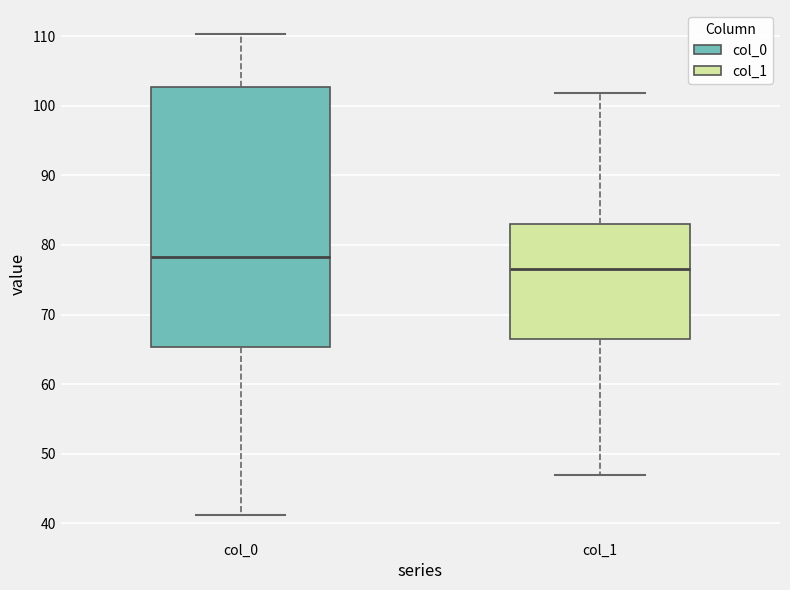

Comparing the boxes themselves (not the whiskers), which one is the tallest?

col_0